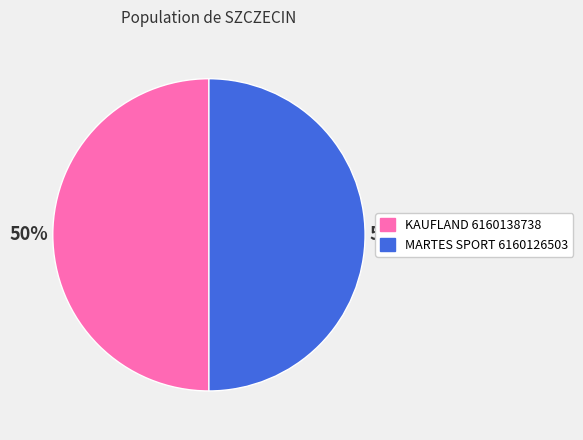

Combined, do MARTES SPORT 6160126503 and KAUFLAND 6160138738 account for over 50%?

Yes